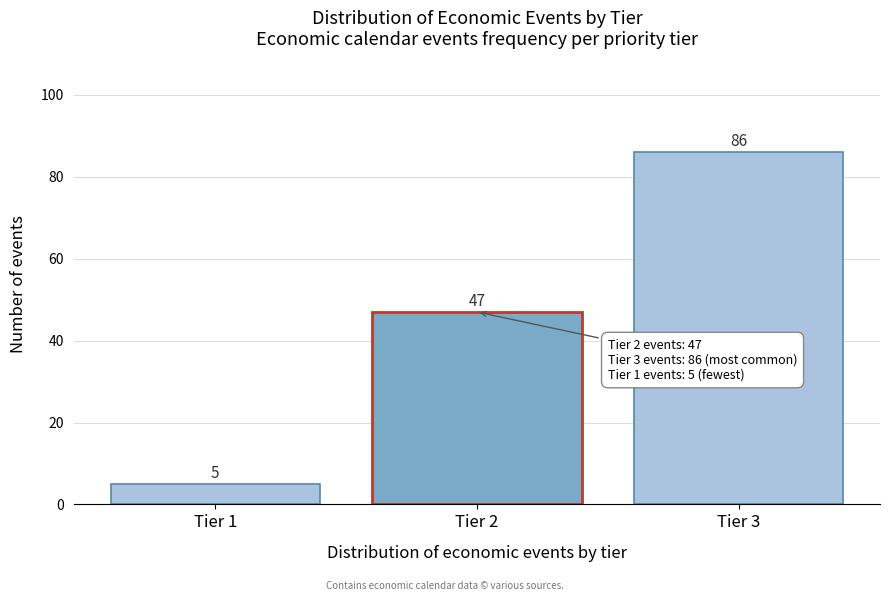

What is the height of the bar covering 2.5 to 3.5 on the x-axis?

86